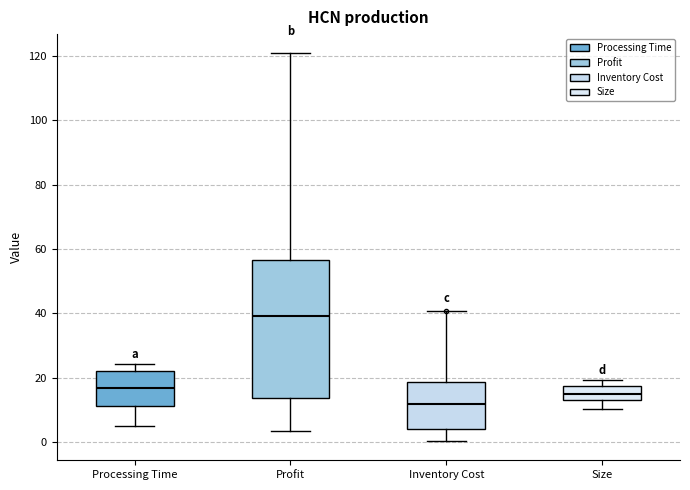

Reading left to right, transcribe this box plot: for each box, give where its median line is, the range the box spans, and where its two whiskers end, as read against the y-axis. The values are not printed on the chart, so give them approximately, as read against the axis.

Processing Time: median 16, box 12 to 22, whiskers 6 to 24
Profit: median 40, box 14 to 56, whiskers 4 to 120
Inventory Cost: median 12, box 4 to 18, whiskers 0 to 40
Size: median 16, box 12 to 18, whiskers 10 to 20